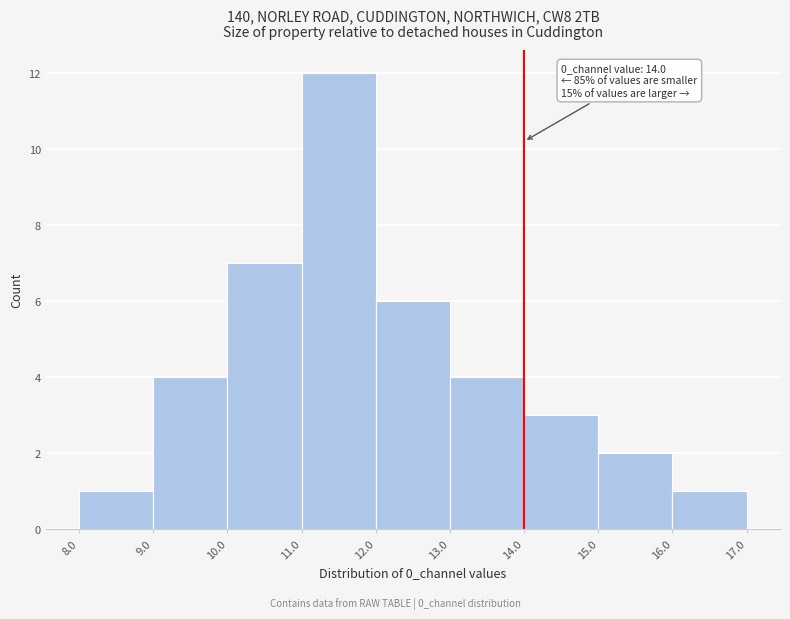

Which range on the x-axis has the tallest bar?

11.0 to 12.0